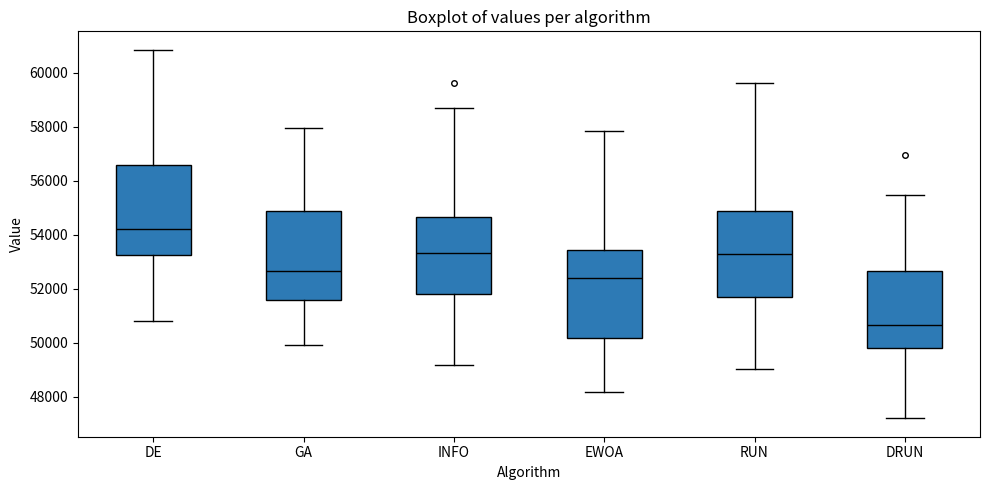

Where does the upper whisker of the box for INFO end on the y-axis? The values are not printed on the chart, so give them approximately, as read against the axis.

58800